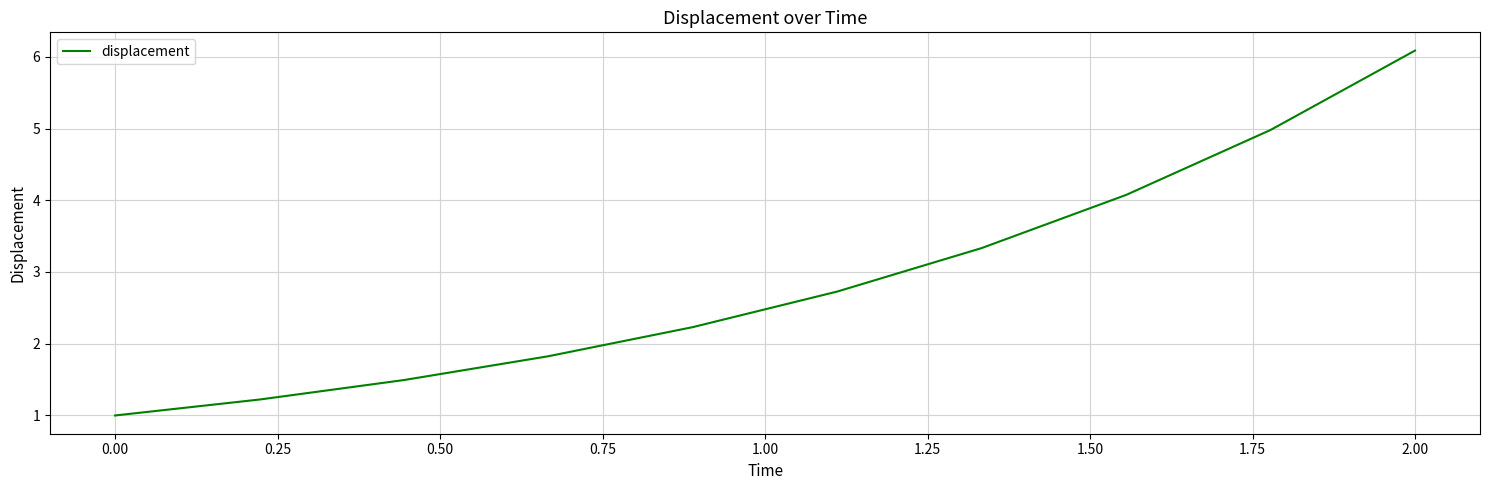

What is the minimum value shown in the chart?

1.0